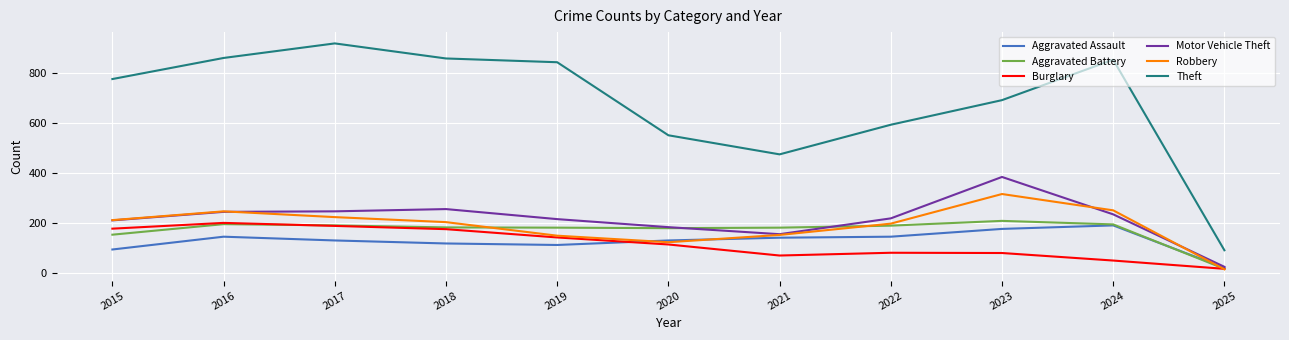

Which series has the largest range (max minus min)?

Theft